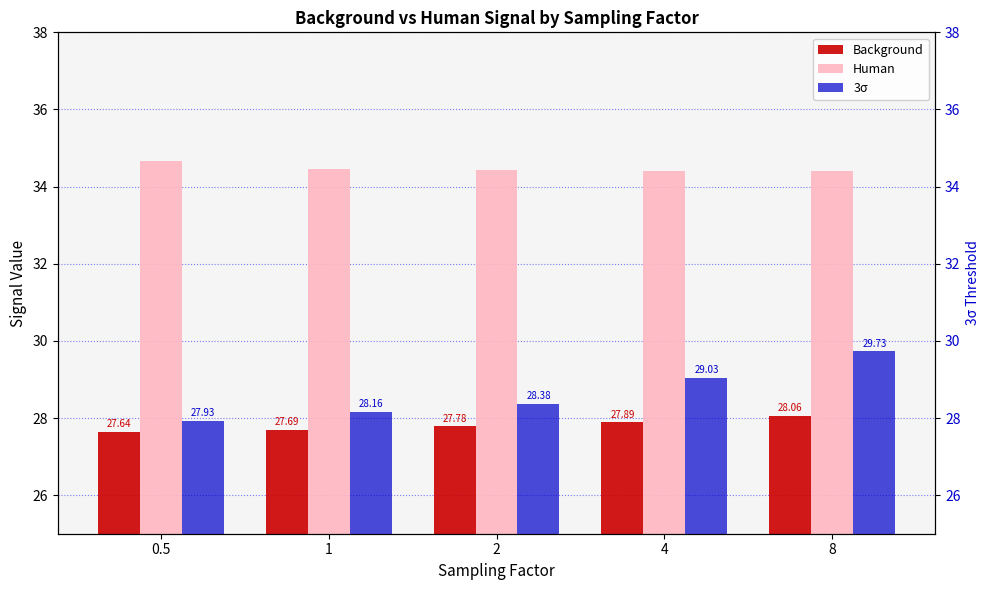

What is the difference between the maximum and minimum values in the 3σ series?

1.8